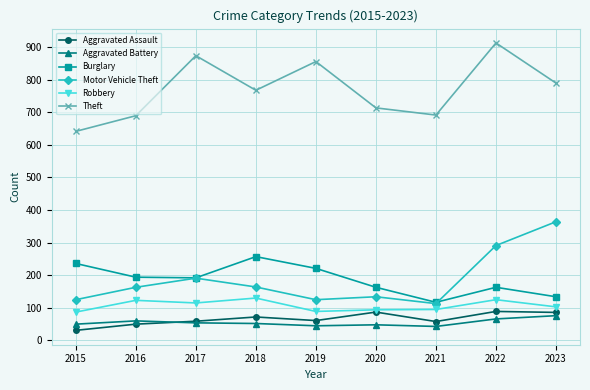

Between 2019 and 2020, which series saw the biggest shift?

Theft